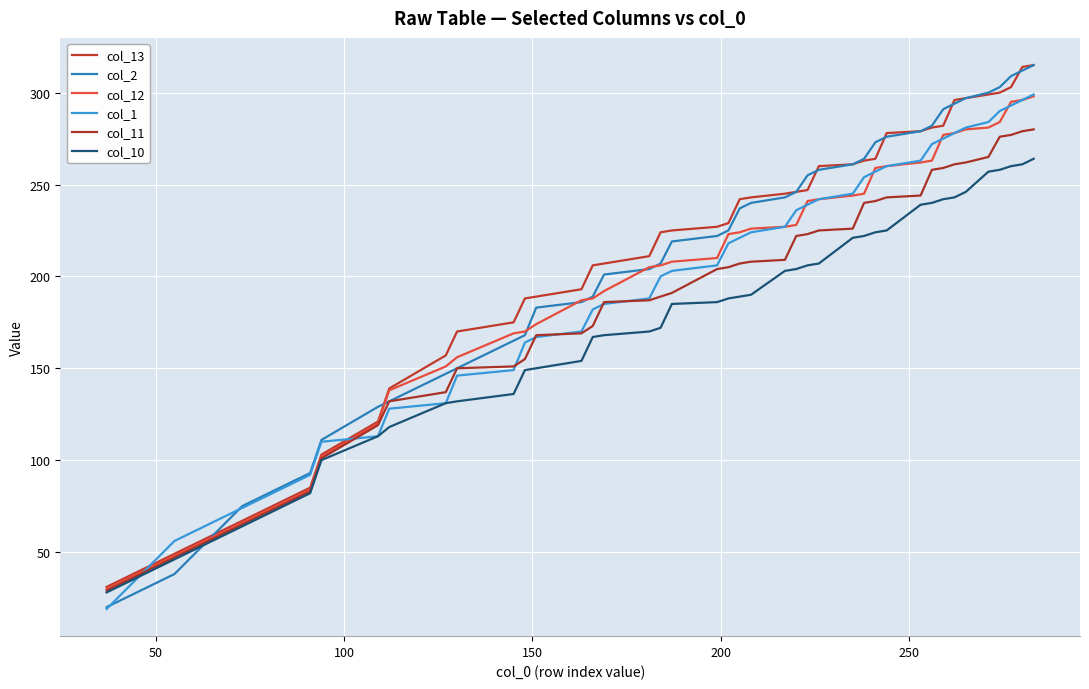

Does the chart display data point markers on the line(s)?

No